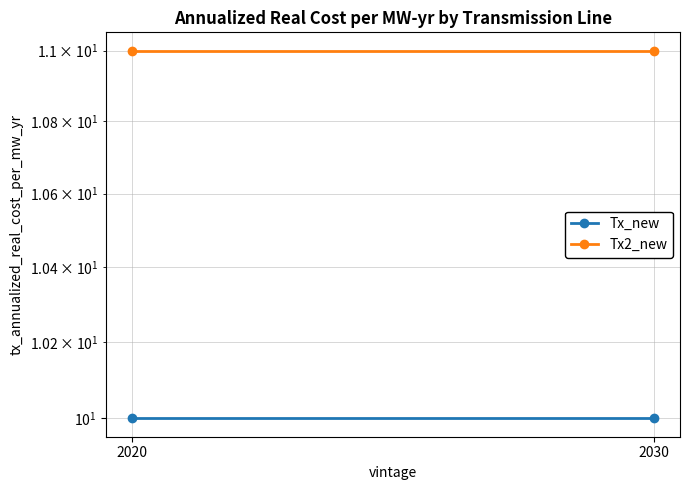

Reading left to right, what are all the values shown in this chart?

Tx_new: 10	10
Tx2_new: 11	11